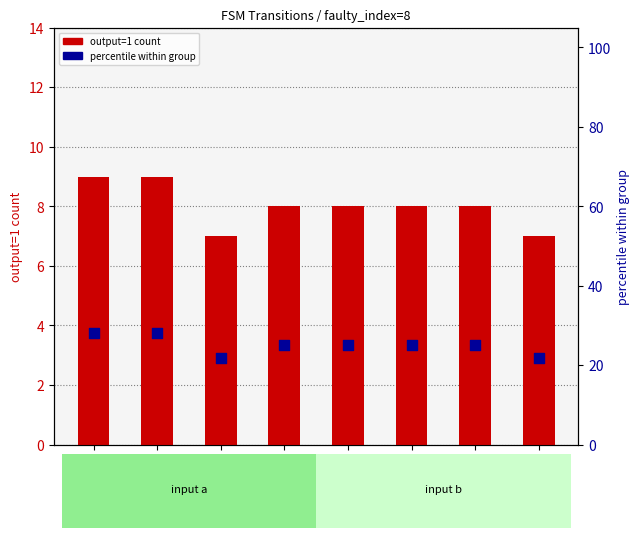

Which series has the largest total across all categories?

percentile within group